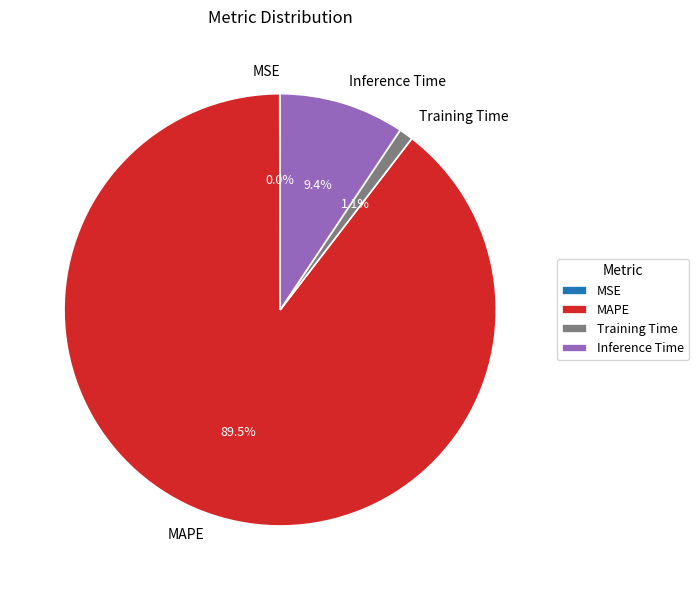

Between Training Time and Inference Time, which is larger?

Inference Time